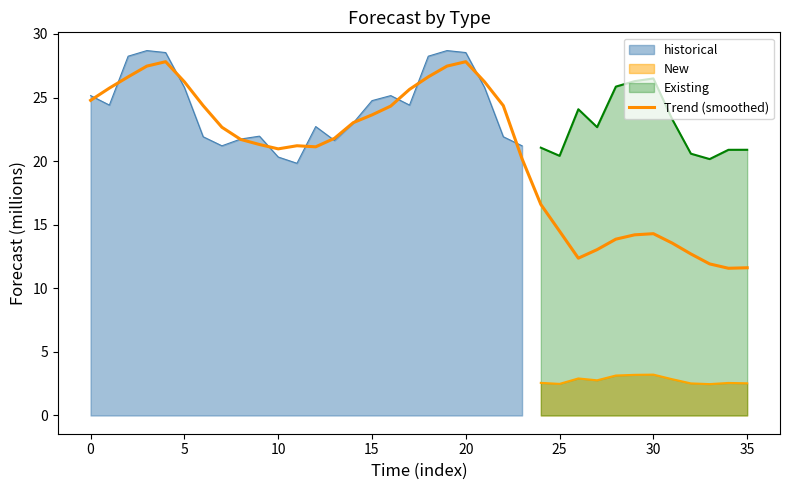

Is it true that the value at 28 is 23.0?

False